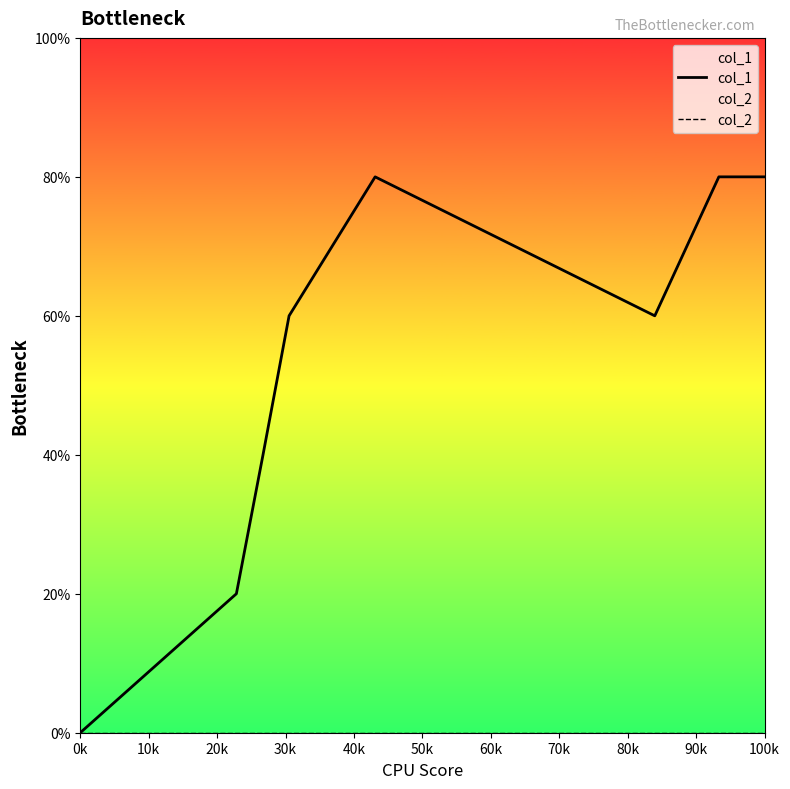

How many lines are shown in the chart?

2